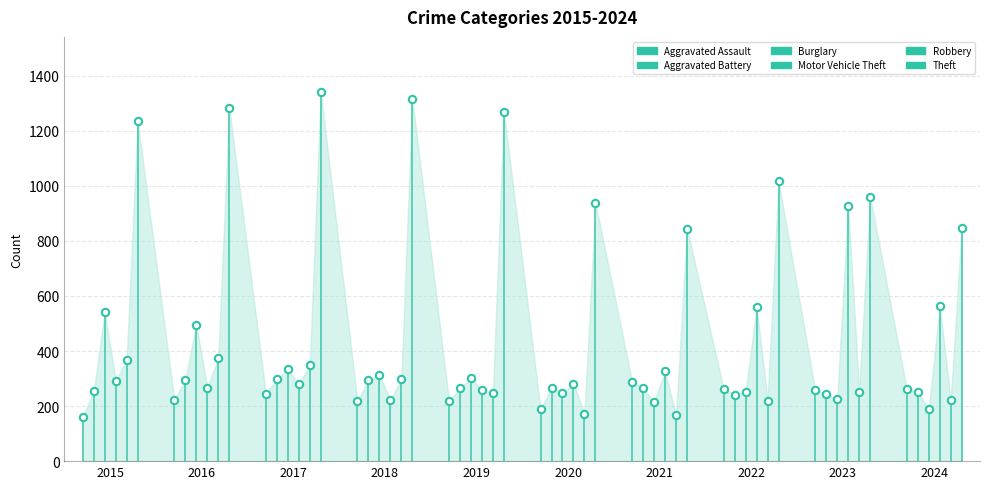

Which series contains the lowest Y value?

Aggravated Assault